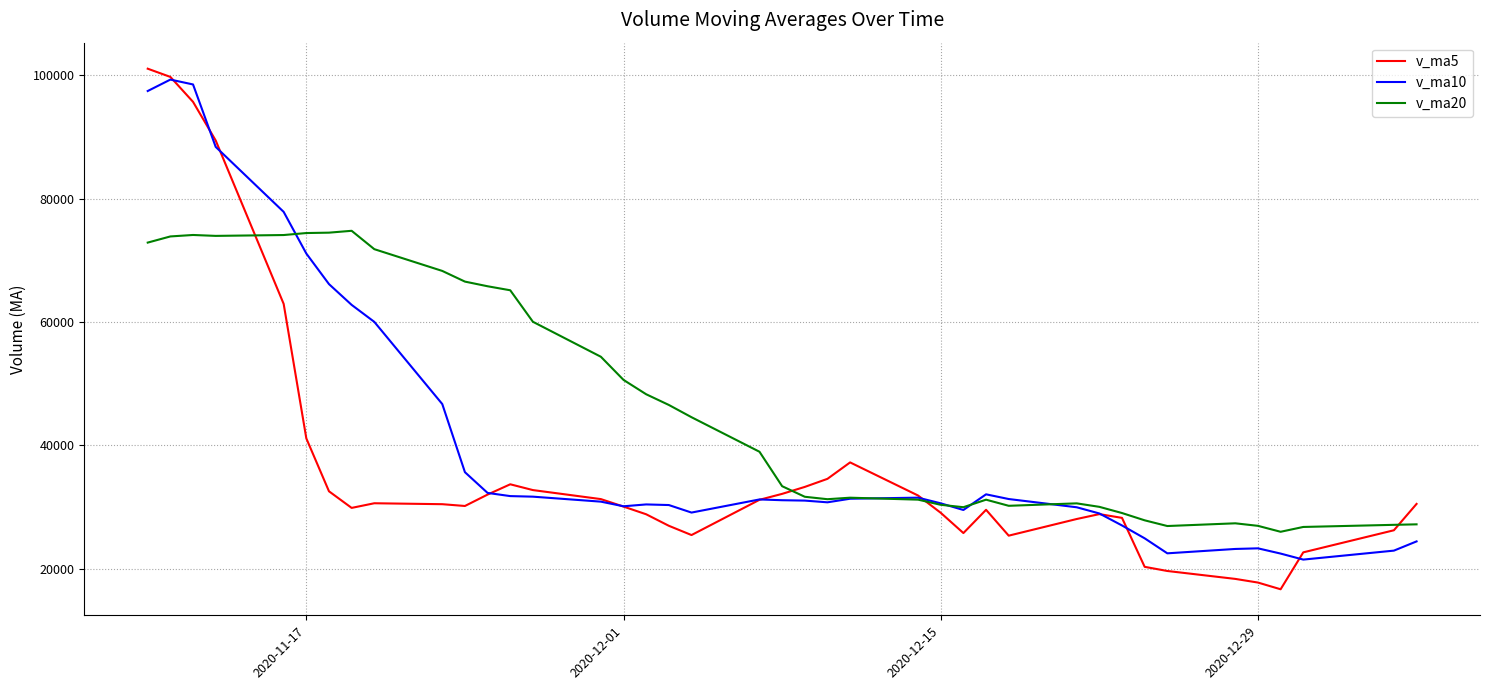

What is the sum of all v_ma10 values?

1632776.8